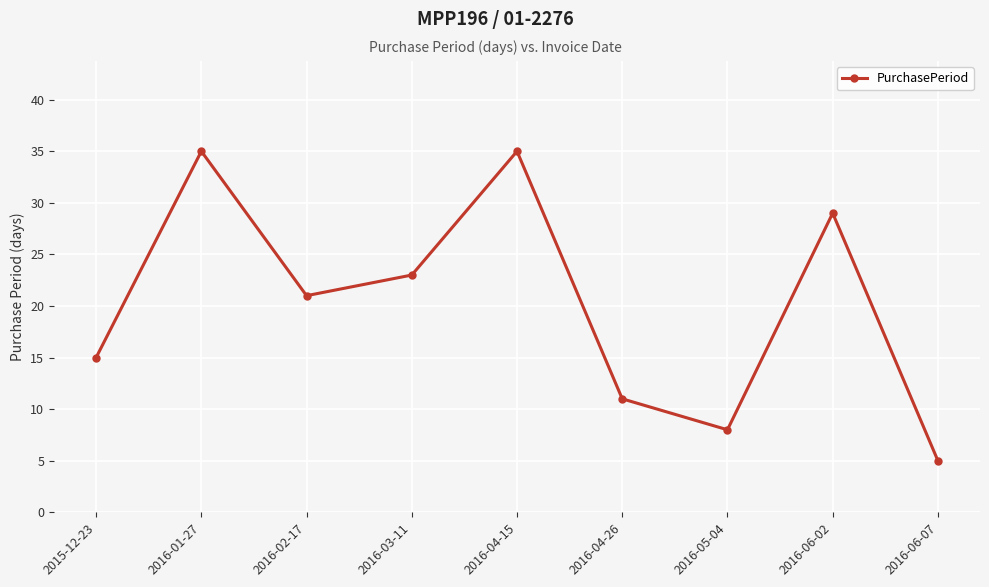

How many lines are shown in the chart?

1